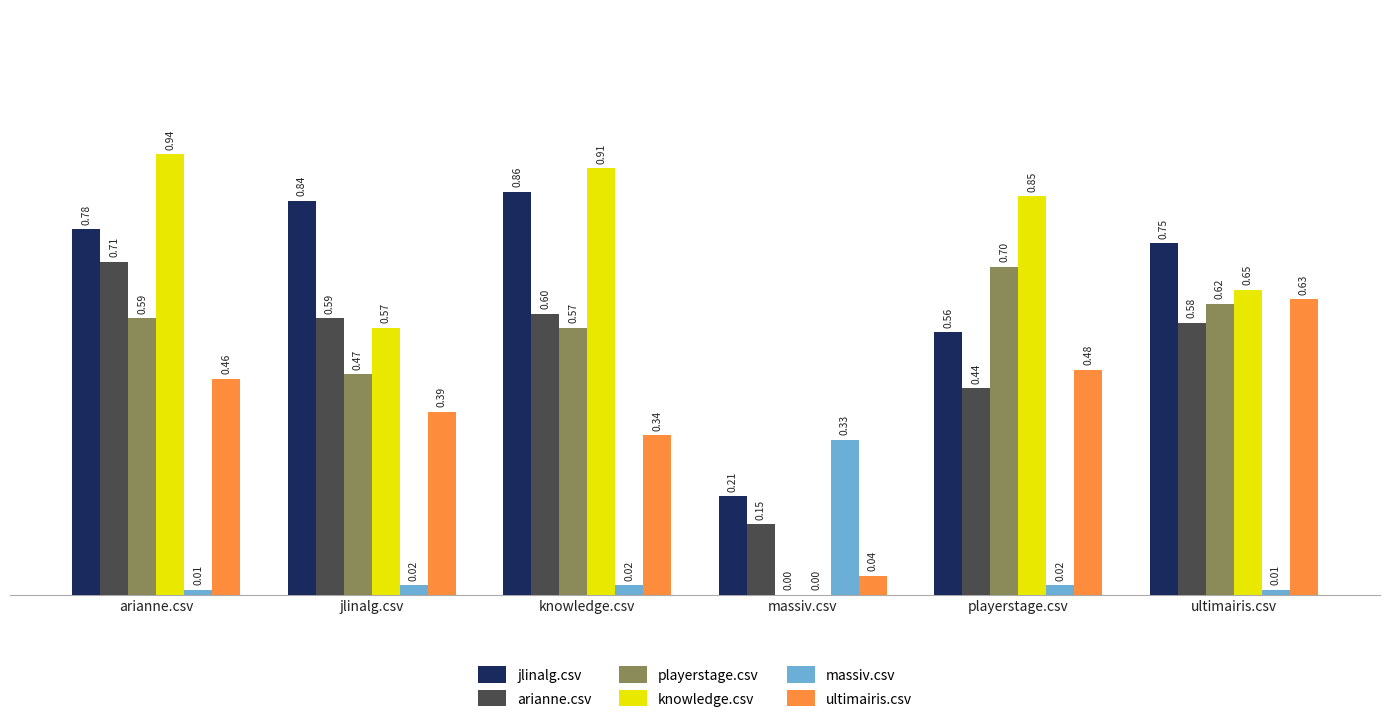

At which category does the chart reach its peak across all series?

arianne.csv